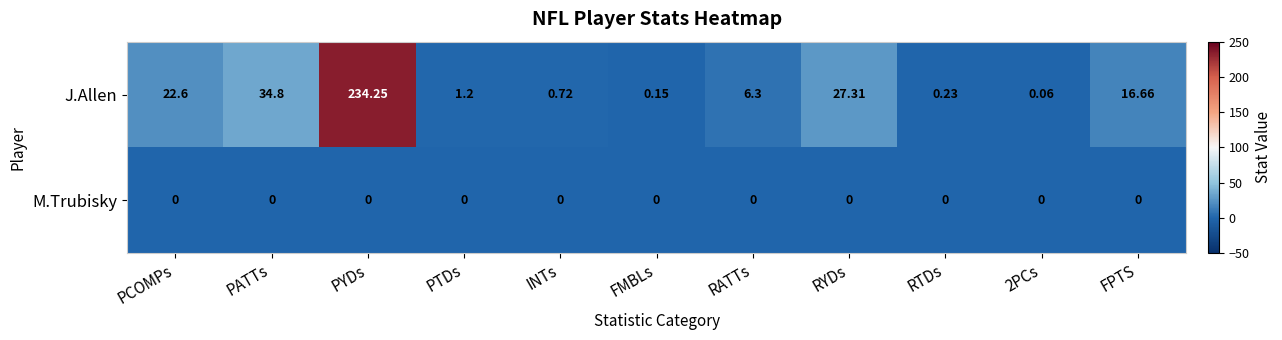

Rank the series by their maximum value, from highest to lowest.

J.Allen, M.Trubisky